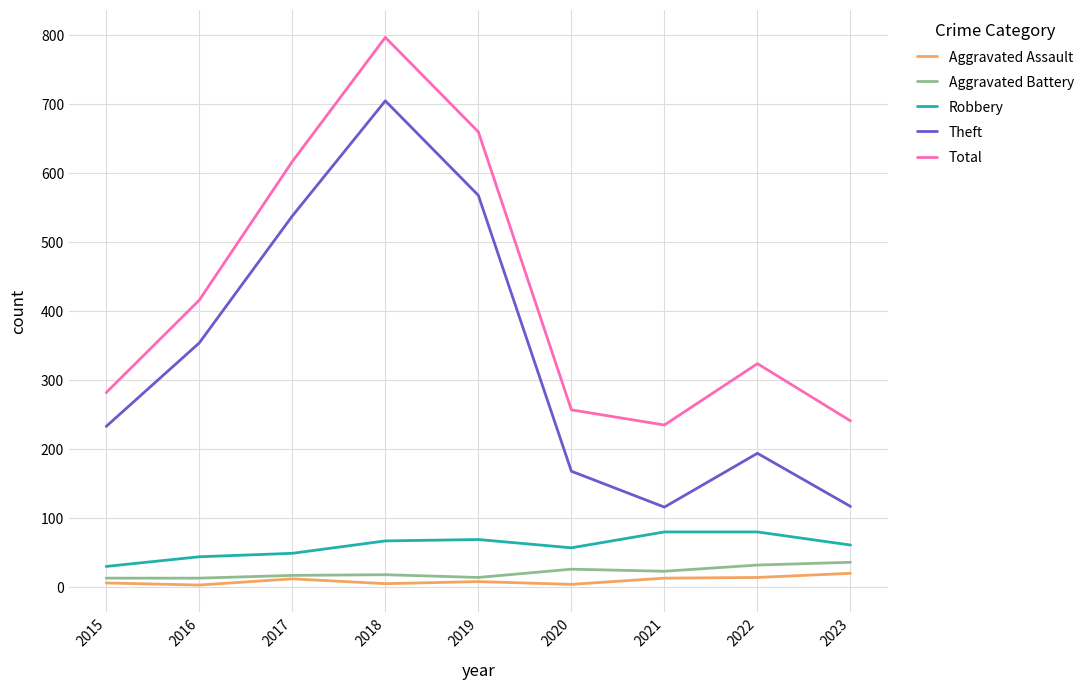

At which category is the sum across all series the highest?

2018